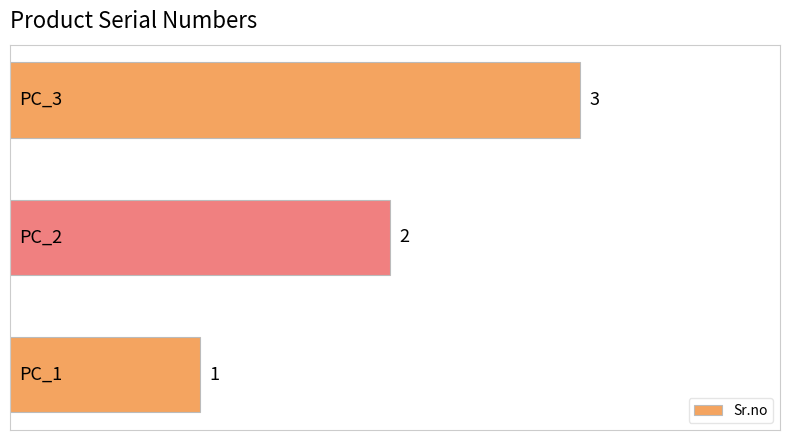

How many values are between 1 and 3?

3